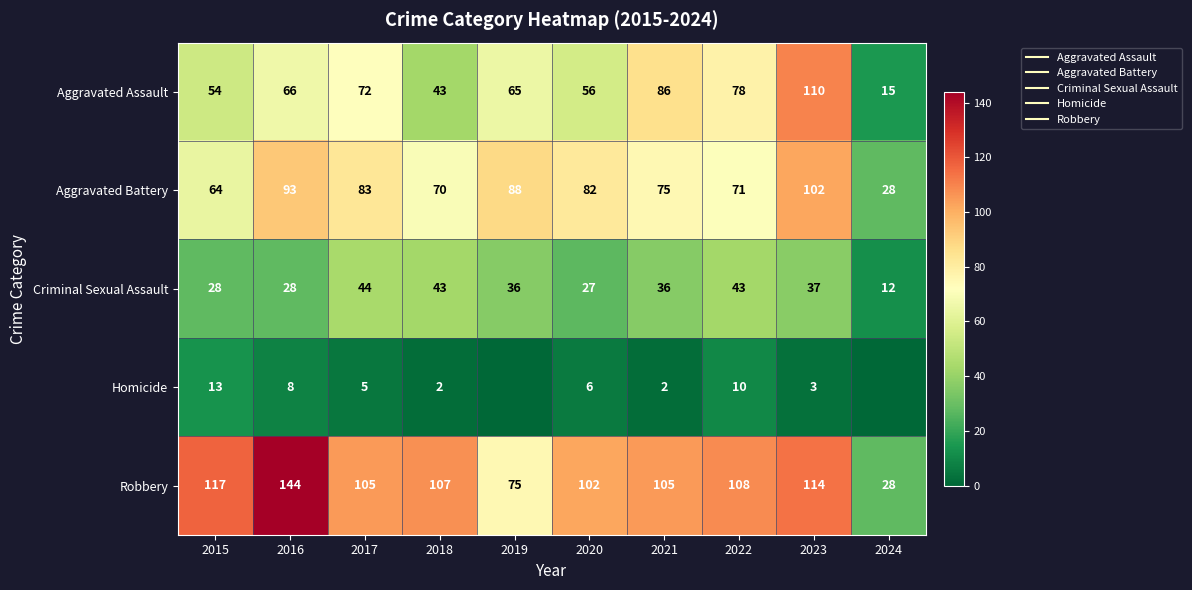

What is the greatest value displayed?

144